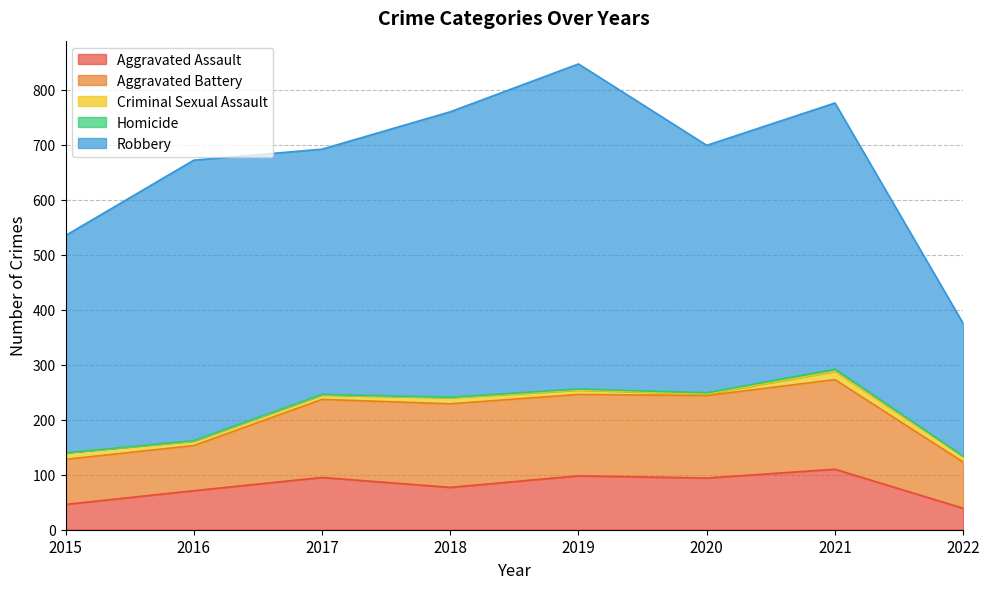

What is the average value of the Criminal Sexual Assault series?

9